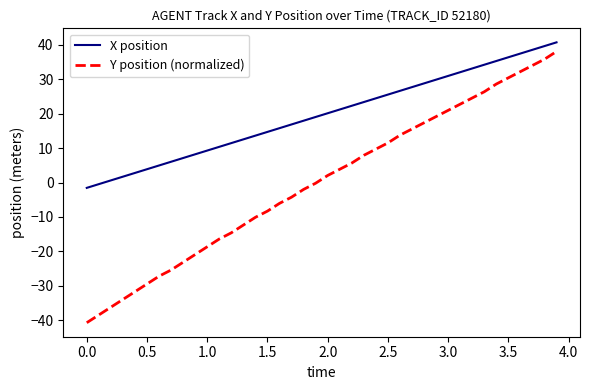

Which series has the largest range (max minus min)?

Y position (normalized)